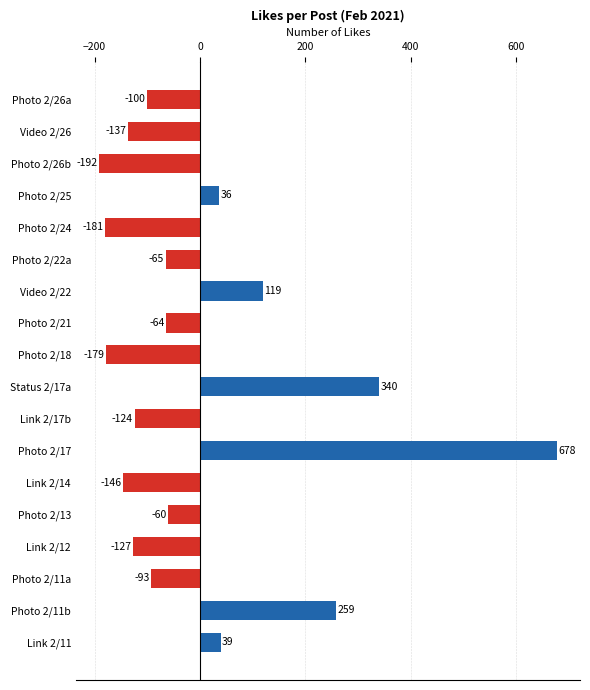

What is the difference between the second highest and minimum values?

532